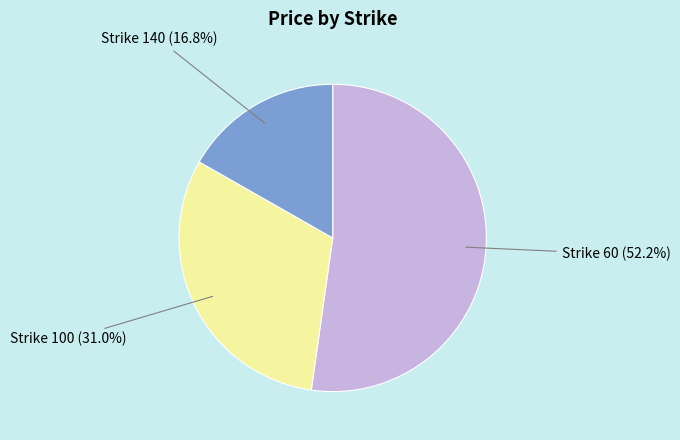

How many slices are in this pie chart?

3